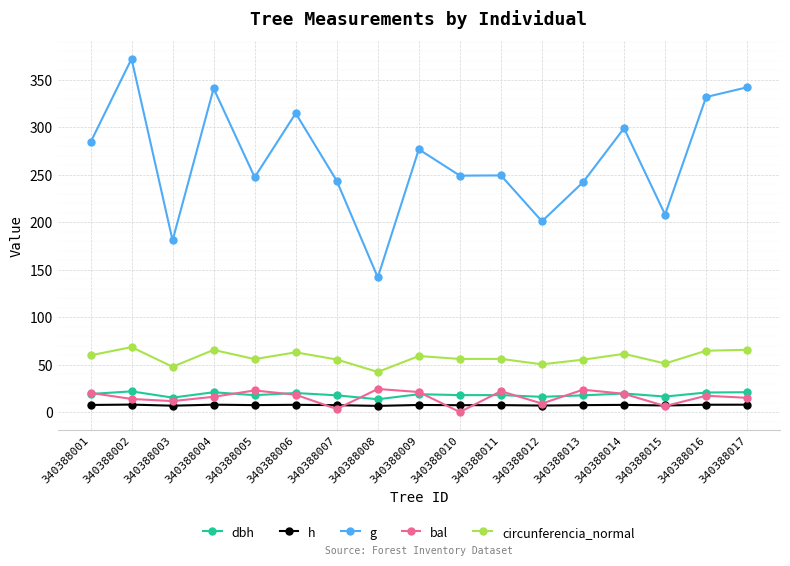

Is it true that h equals 7.4 at 340388009?

True